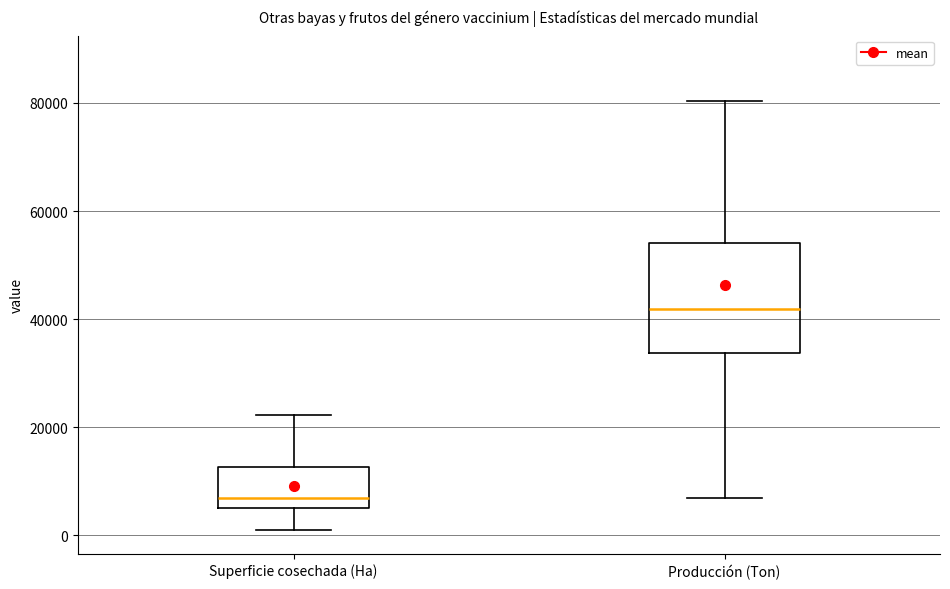

Which box's median line is the lowest?

Superficie cosechada (Ha)